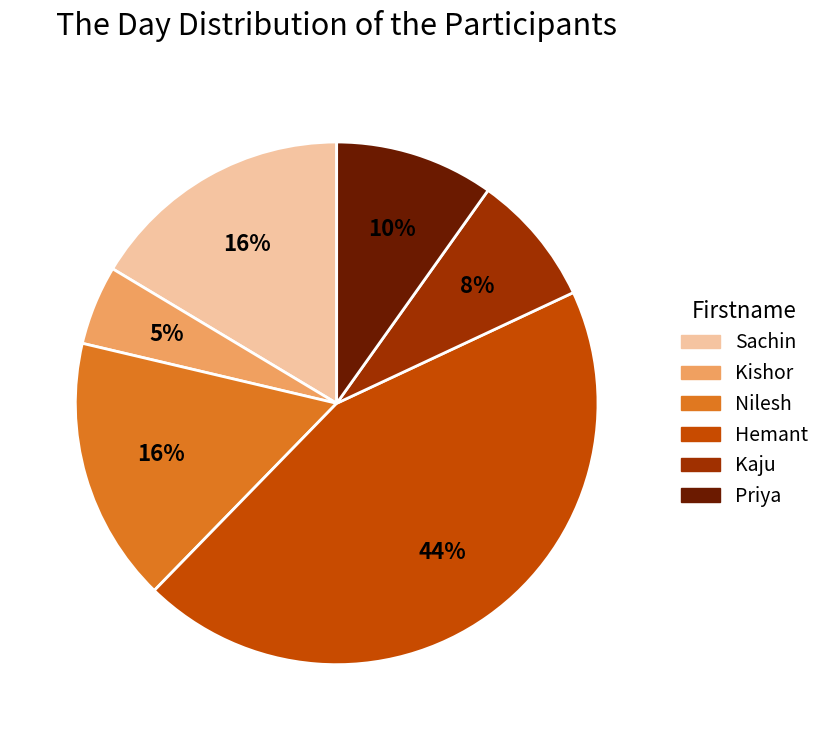

Is there a majority slice in this chart?

No